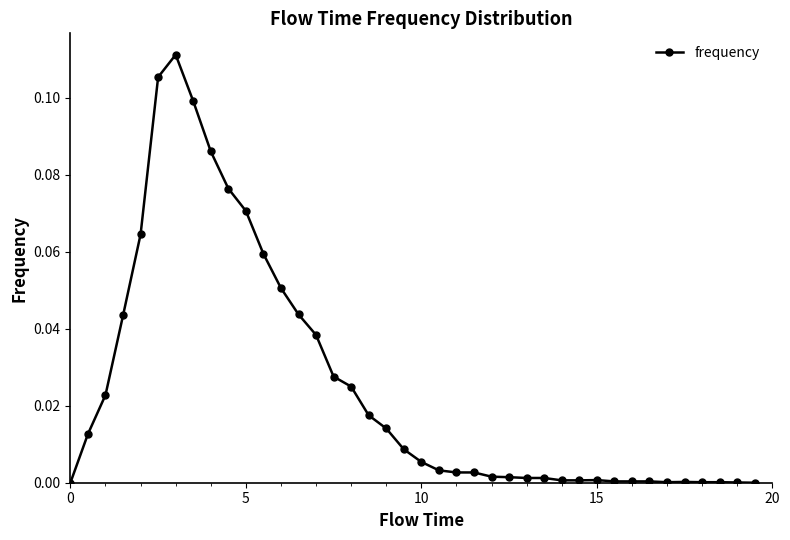

What is the sum of all values?

1.0